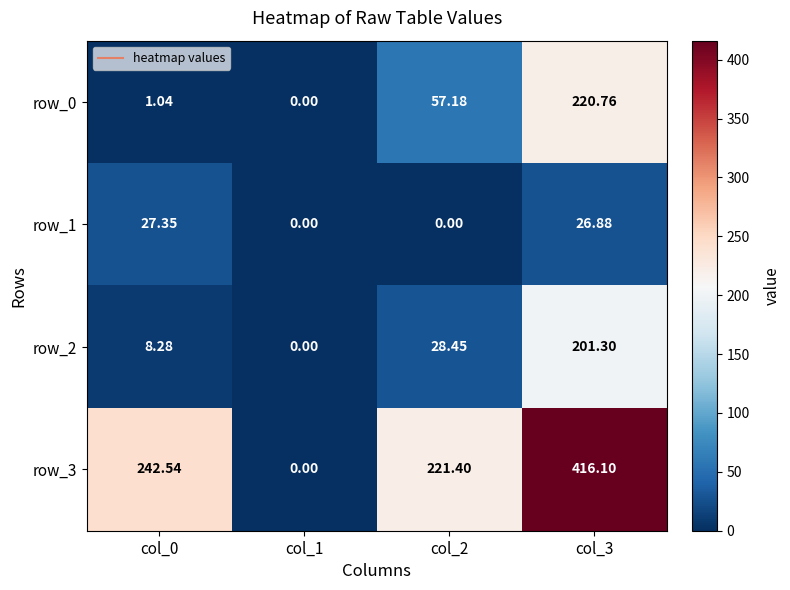

Rank the series at col_2 from lowest to highest value.

row_1, row_2, row_0, row_3